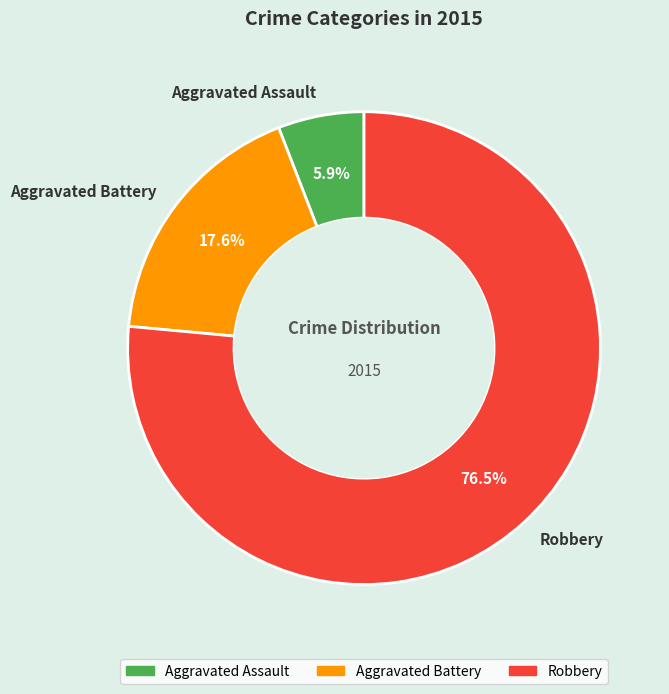

How many segments does this pie chart have?

3